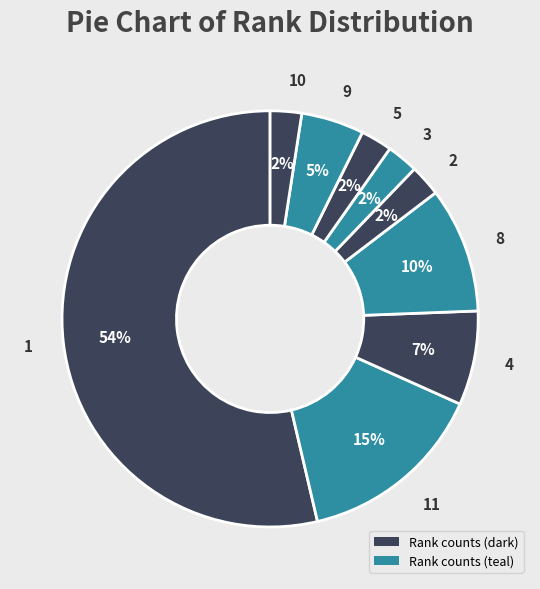

How many slices are in this pie chart?

9